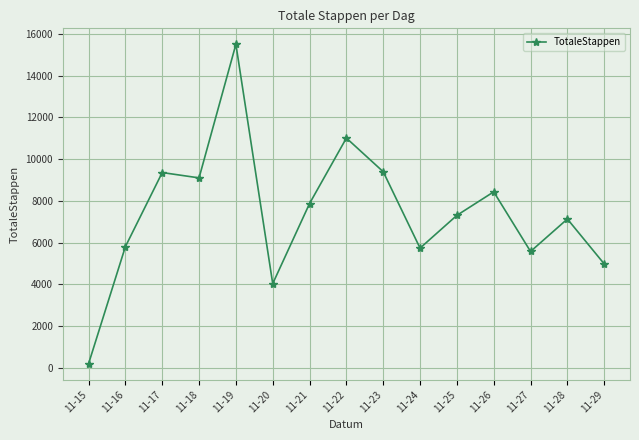

What is the sum of all values?

111520